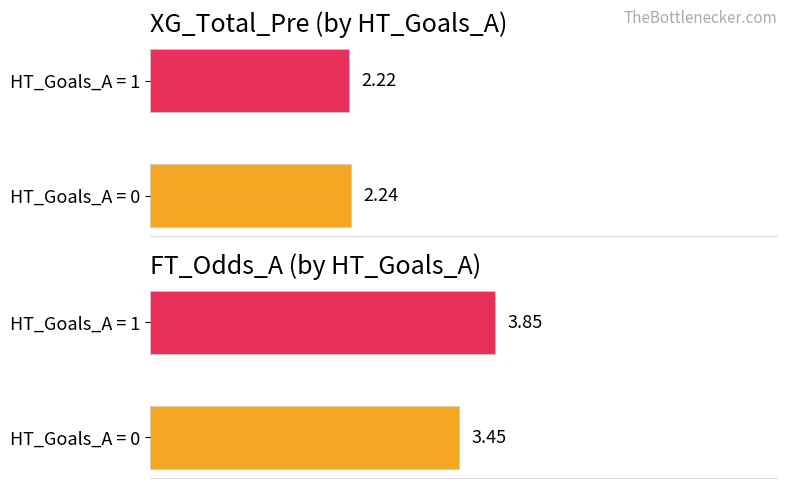

At which category is the sum across all series the highest?

1.0